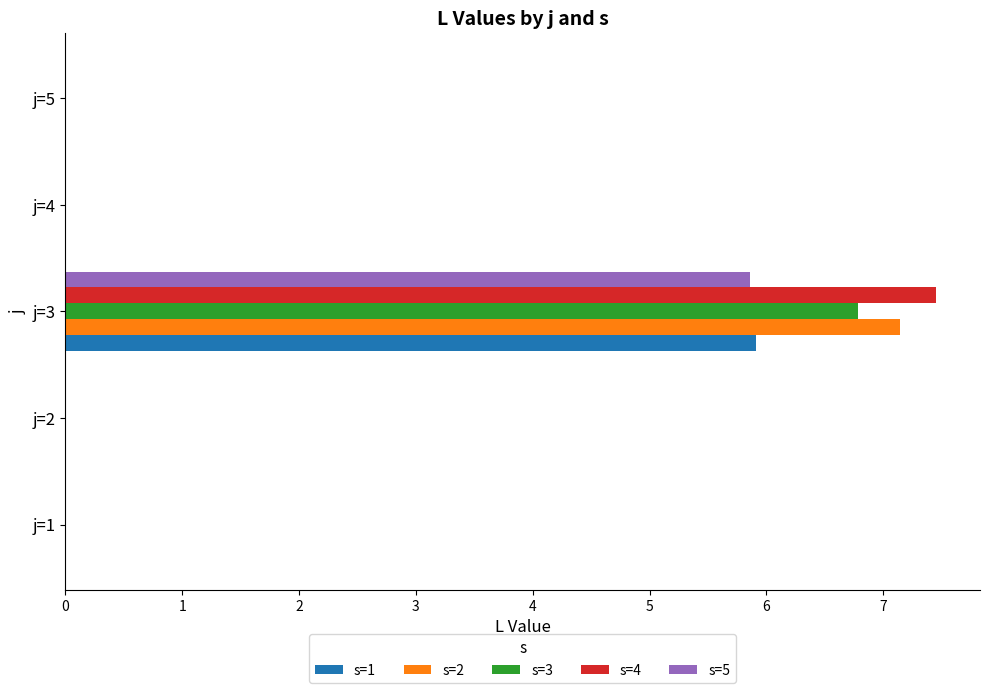

The value of s=4 at j=4 is 0.0. True or false?

True